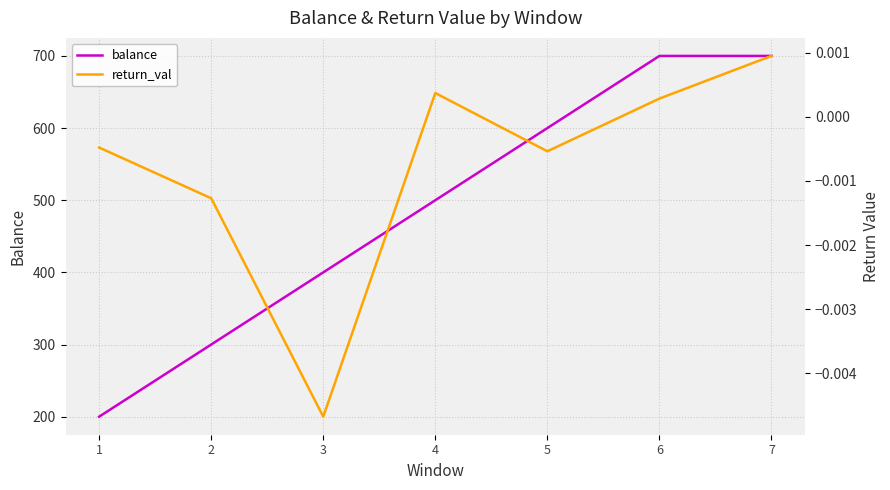

What is the difference between the highest and lowest values at 3?

400.0